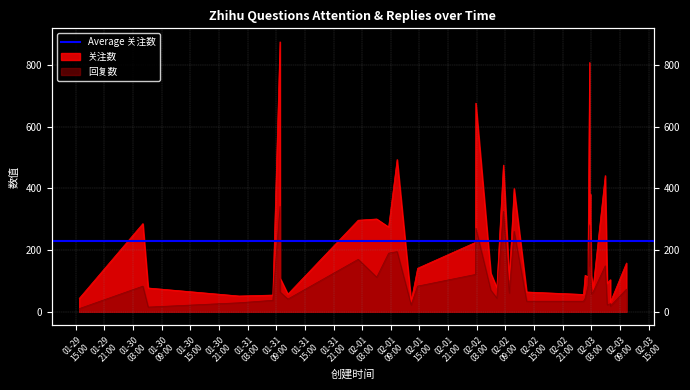

Reading left to right, what are all the values shown in this chart?

关注数: 2023-01-29 15:42:00=43	2023-01-30 05:02:12=286	2023-01-30 06:08:53=77	2023-01-31 01:13:02=51	2023-01-31 08:16:24=54	2023-01-31 09:46:16=876	2023-01-31 09:47:33=109	2023-01-31 11:24:58=57	2023-02-01 02:09:21=297	2023-02-01 06:01:59=301	2023-02-01 08:31:41=275	2023-02-01 10:18:26=494	2023-02-01 13:15:06=34	2023-02-01 14:36:12=141	2023-02-02 02:43:50=225	2023-02-02 02:47:58=677	2023-02-02 05:56:00=125	2023-02-02 07:12:27=78	2023-02-02 08:34:34=476	2023-02-02 09:48:22=104	2023-02-02 10:49:08=400	2023-02-02 13:26:35=64	2023-02-03 01:21:09=56	2023-02-03 01:41:51=118	2023-02-03 02:19:33=113	2023-02-03 02:20:03=220	2023-02-03 02:38:22=809	2023-02-03 02:39:33=279	2023-02-03 02:46:46=382	2023-02-03 02:59:47=119	2023-02-03 03:21:22=75	2023-02-03 05:54:49=442	2023-02-03 06:19:28=92	2023-02-03 06:59:41=104	2023-02-03 06:59:46=31	2023-02-03 10:21:33=158
回复数: 2023-01-29 15:42:00=10	2023-01-30 05:02:12=83	2023-01-30 06:08:53=15	2023-01-31 01:13:02=29	2023-01-31 08:16:24=37	2023-01-31 09:46:16=342	2023-01-31 09:47:33=64	2023-01-31 11:24:58=41	2023-02-01 02:09:21=170	2023-02-01 06:01:59=112	2023-02-01 08:31:41=190	2023-02-01 10:18:26=195	2023-02-01 13:15:06=22	2023-02-01 14:36:12=83	2023-02-02 02:43:50=121	2023-02-02 02:47:58=271	2023-02-02 05:56:00=70	2023-02-02 07:12:27=44	2023-02-02 08:34:34=326	2023-02-02 09:48:22=61	2023-02-02 10:49:08=261	2023-02-02 13:26:35=34	2023-02-03 01:21:09=34	2023-02-03 01:41:51=43	2023-02-03 02:19:33=85	2023-02-03 02:20:03=92	2023-02-03 02:38:22=282	2023-02-03 02:39:33=147	2023-02-03 02:46:46=231	2023-02-03 02:59:47=58	2023-02-03 03:21:22=63	2023-02-03 05:54:49=149	2023-02-03 06:19:28=22	2023-02-03 06:59:41=26	2023-02-03 06:59:46=18	2023-02-03 10:21:33=73